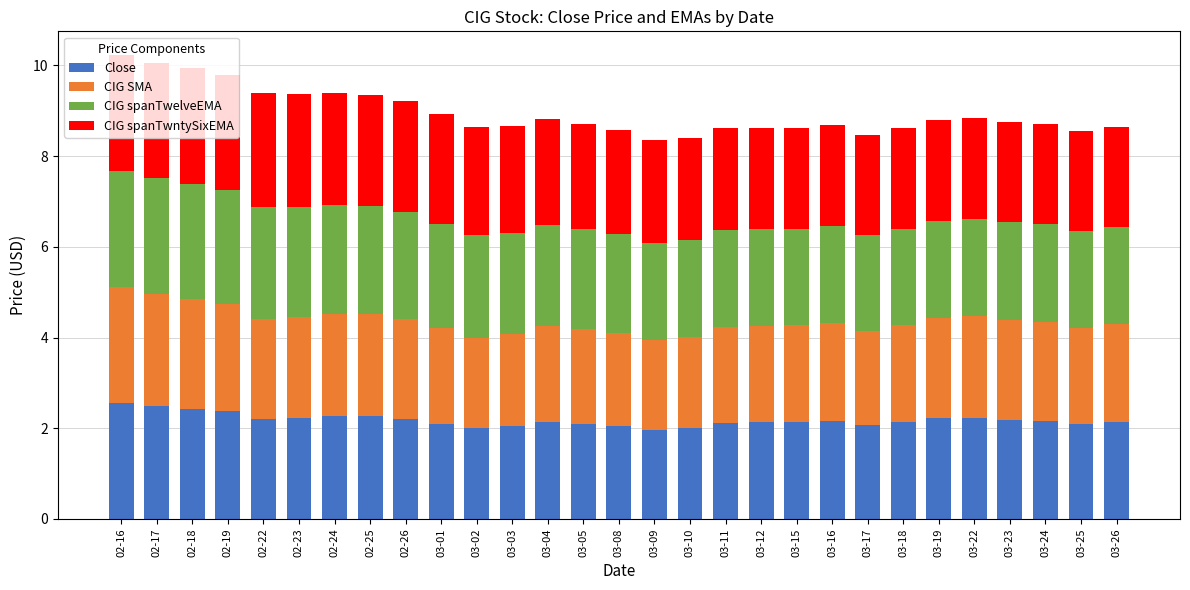

Are the bars horizontal?

No